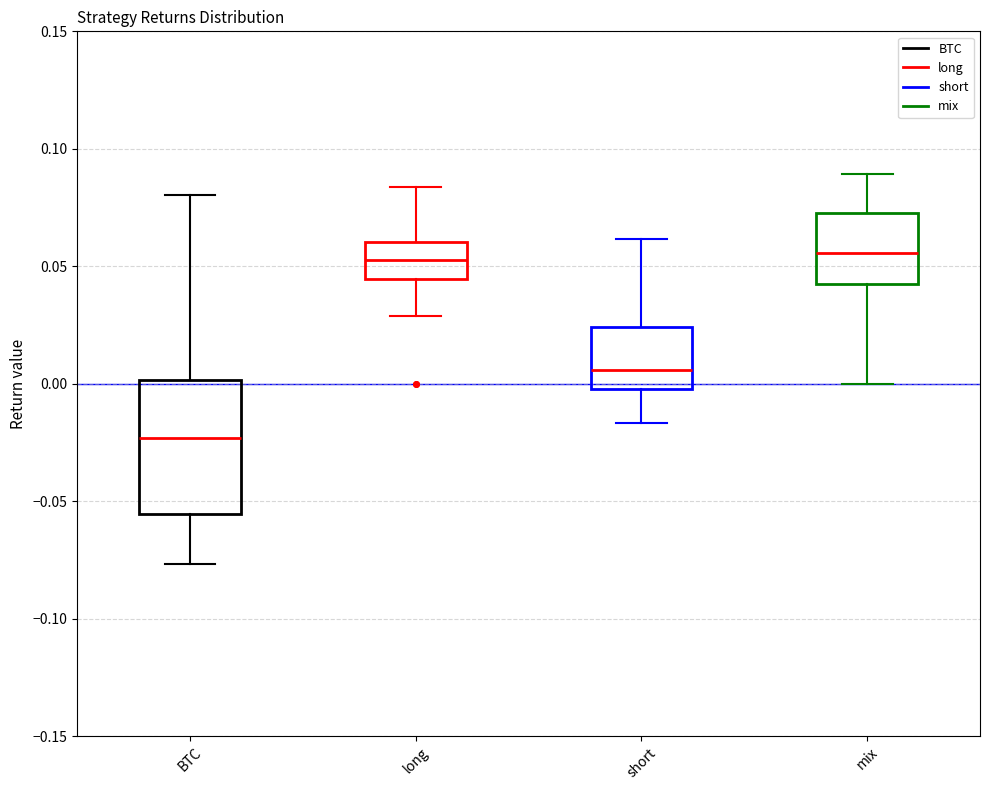

Reading left to right, transcribe this box plot: for each box, give where its median line is, the range the box spans, and where its two whiskers end, as read against the y-axis. The values are not printed on the chart, so give them approximately, as read against the axis.

BTC: median -0.025, box -0.055 to 0.000, whiskers -0.075 to 0.080
long: median 0.055, box 0.045 to 0.060, whiskers 0.030 to 0.085
short: median 0.005, box 0.000 to 0.025, whiskers -0.015 to 0.060
mix: median 0.055, box 0.045 to 0.075, whiskers 0.000 to 0.090